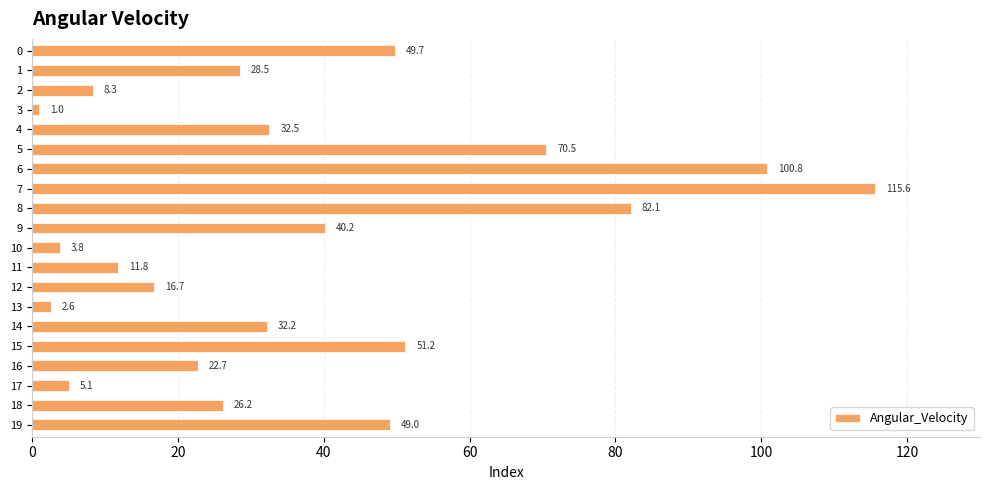

What is the value of the 12th bar from the top?

11.8